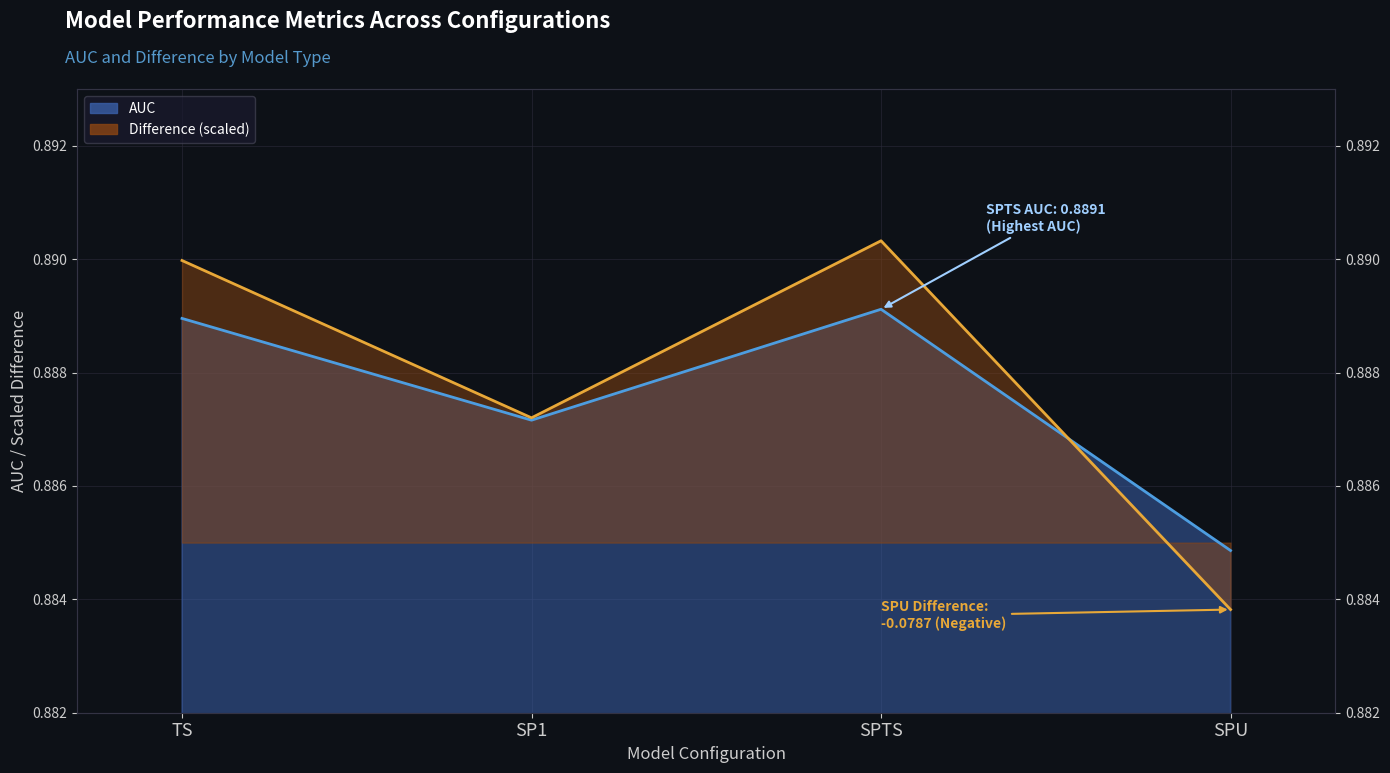

Reading left to right, list all the values displayed in this chart.

AUC (line): 0.9	0.9	0.9	0.9
Difference (line): 0.9	0.9	0.9	0.9